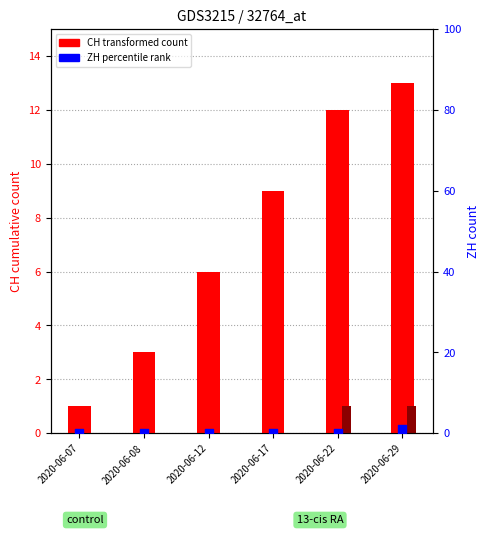

Which series reaches the minimum Y coordinate?

FR